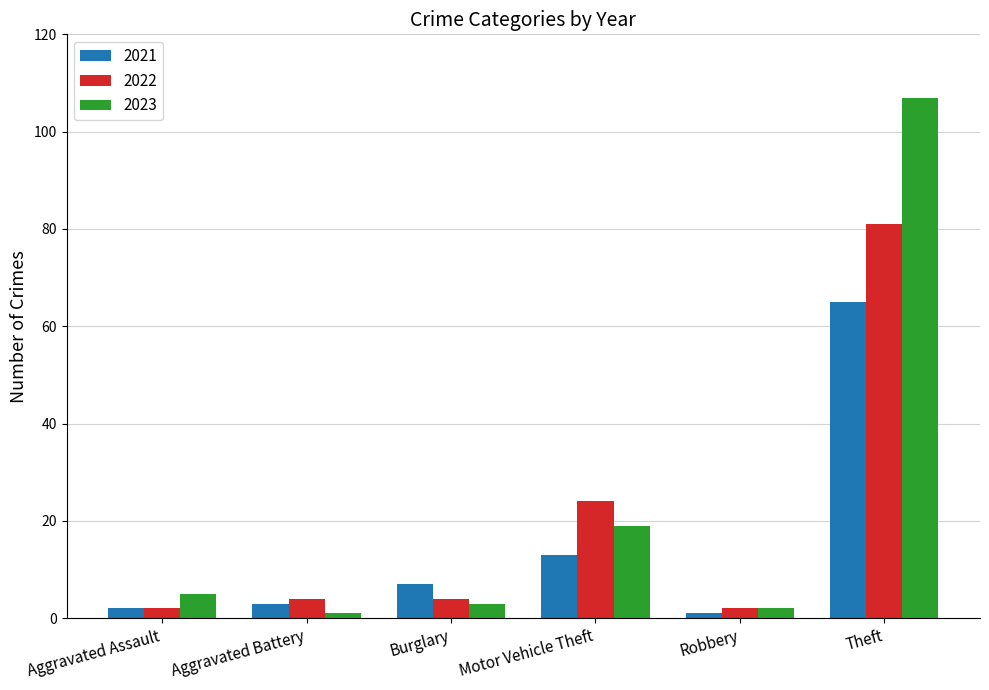

What is the highest value of the 2023 series?

107